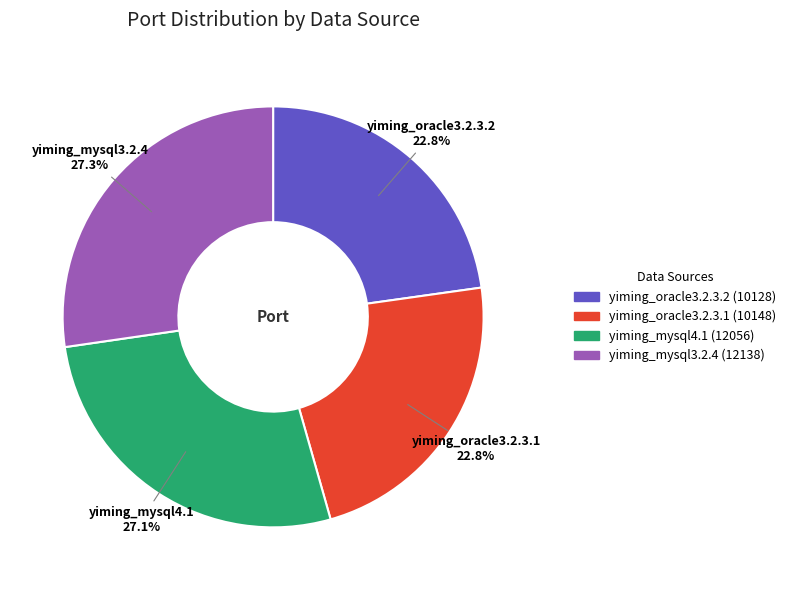

What percentage is NOT represented by yiming_oracle3.2.3.1?

77.2%